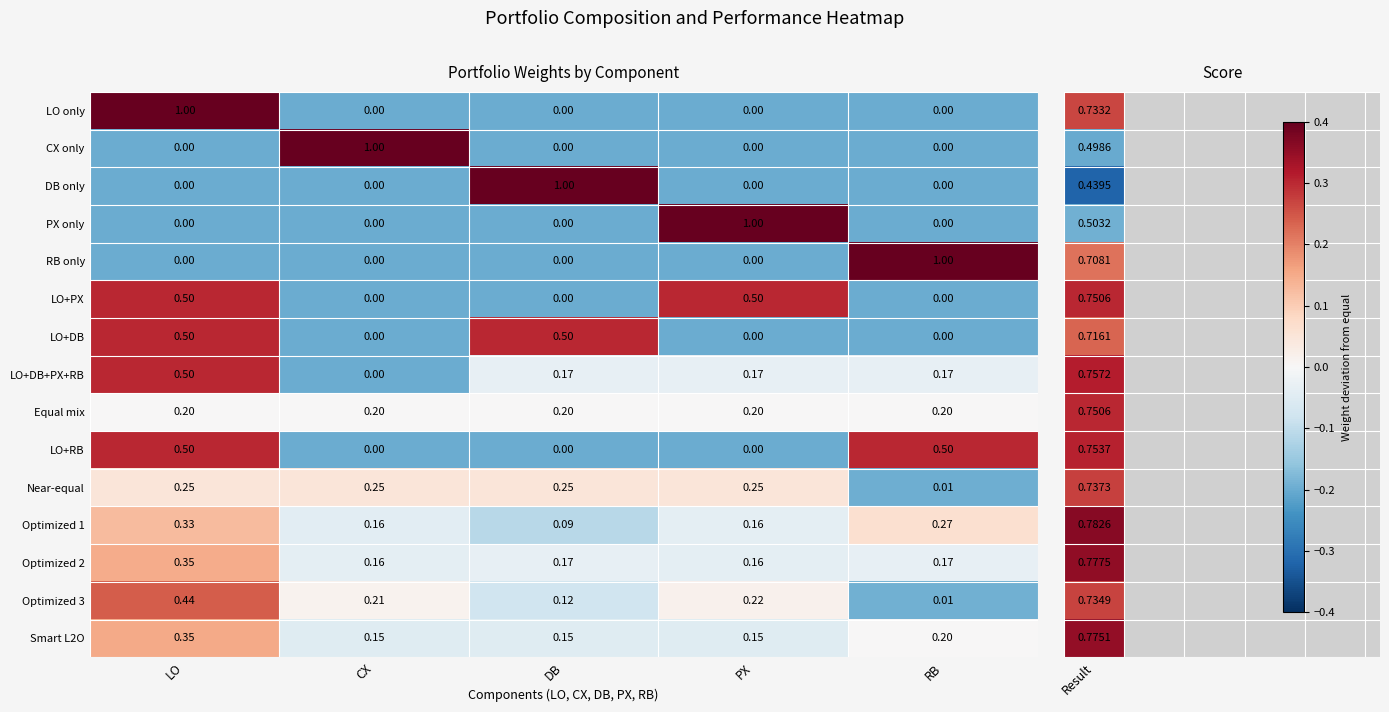

At which label does PX only reach its peak?

PX